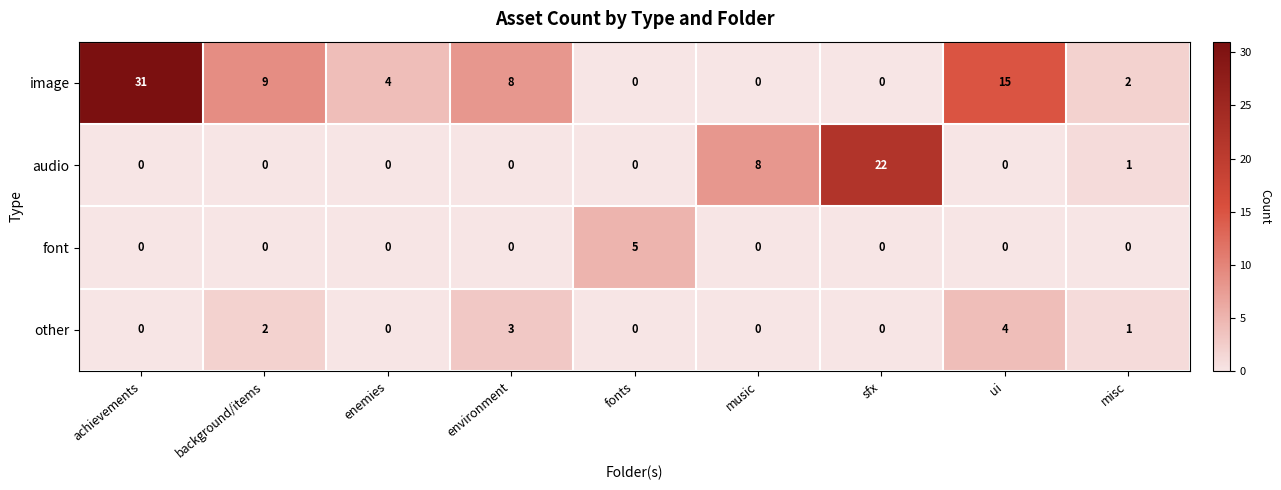

Where is audio nearest to the value 11?

music